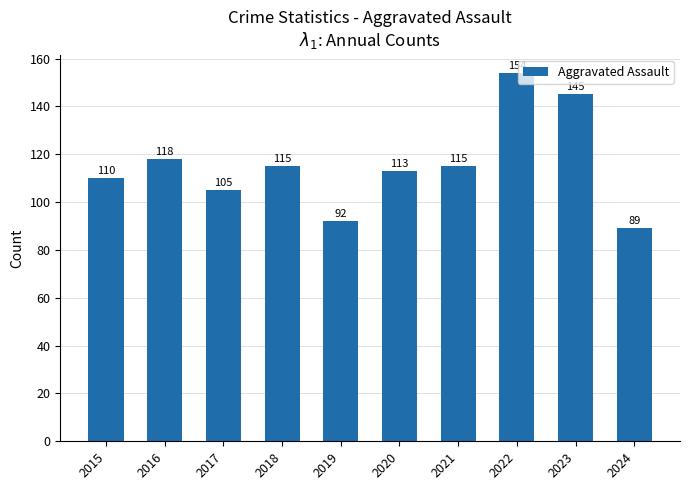

How many values are below 115?

5